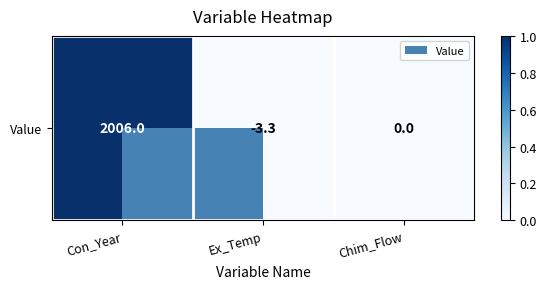

Which category has the highest value across all series?

Con_Year